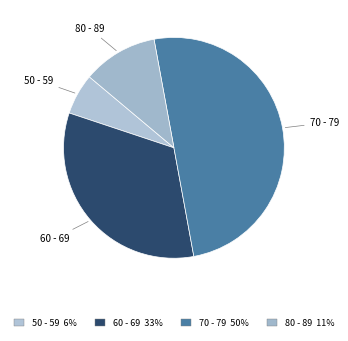

Rank the categories by value from highest to lowest.

70 - 79, 60 - 69, 80 - 89, 50 - 59